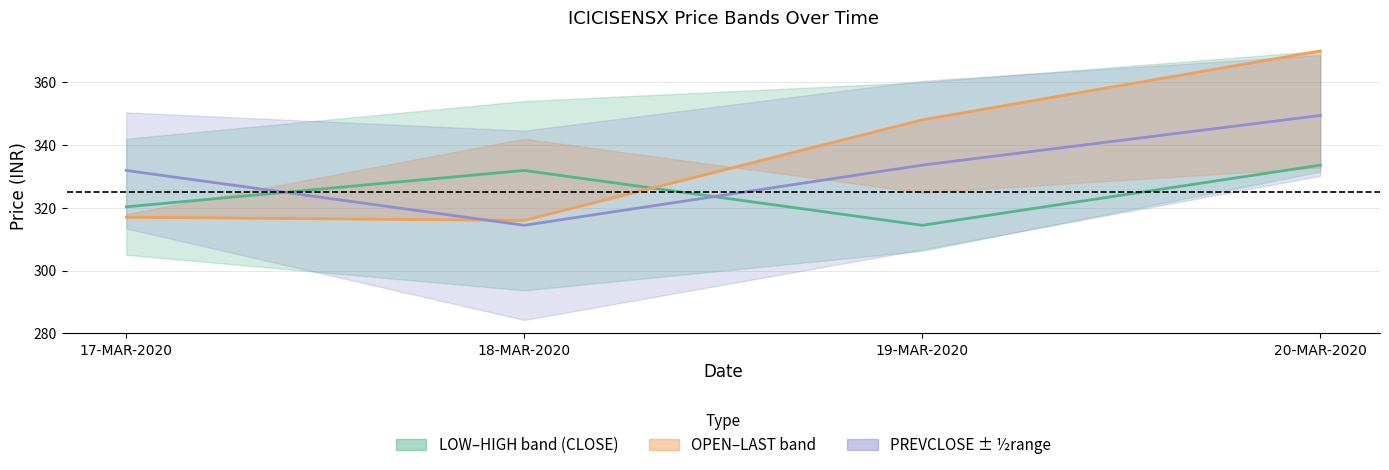

What is the smallest value displayed?

314.4